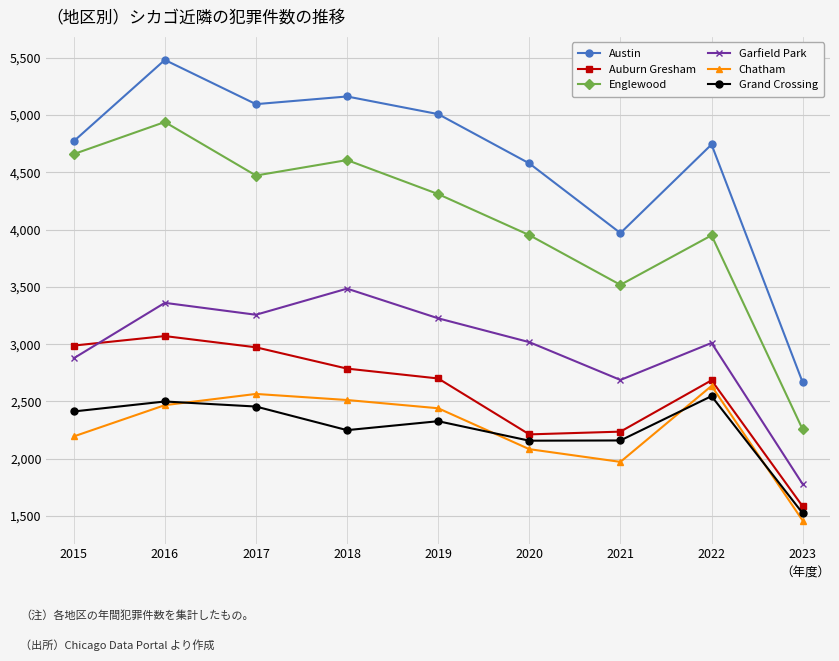

How many categories are shown in the chart?

9